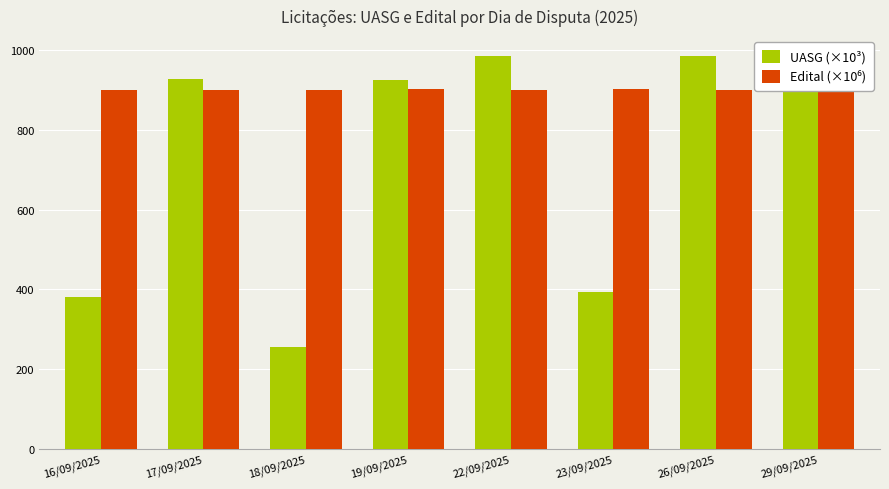

How many data points in UASG (×10³) are less than 927?

4